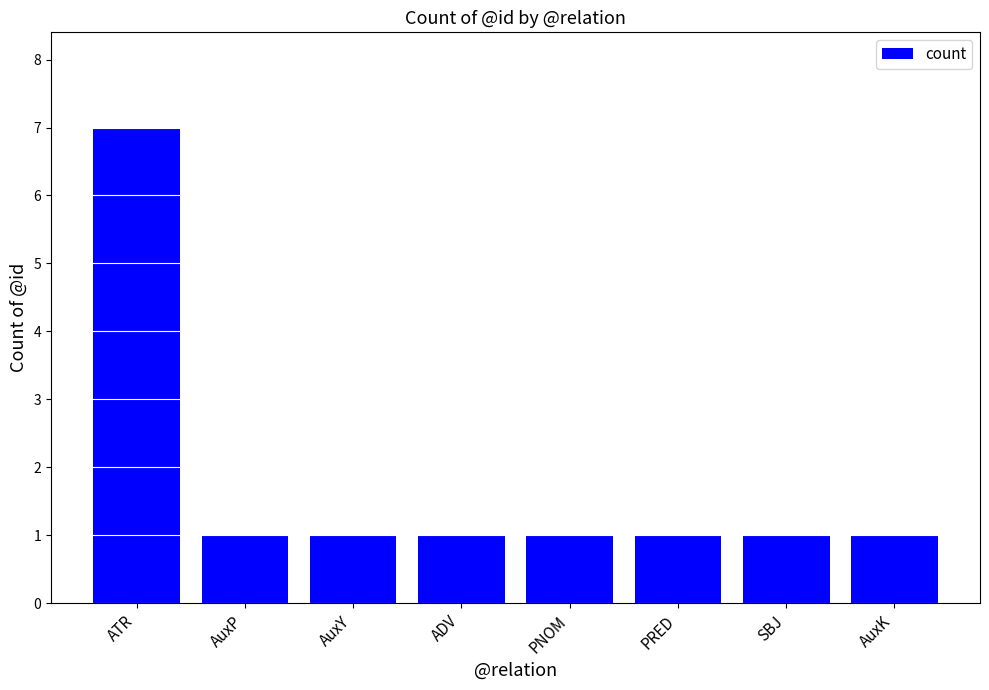

What is the greatest value displayed?

7